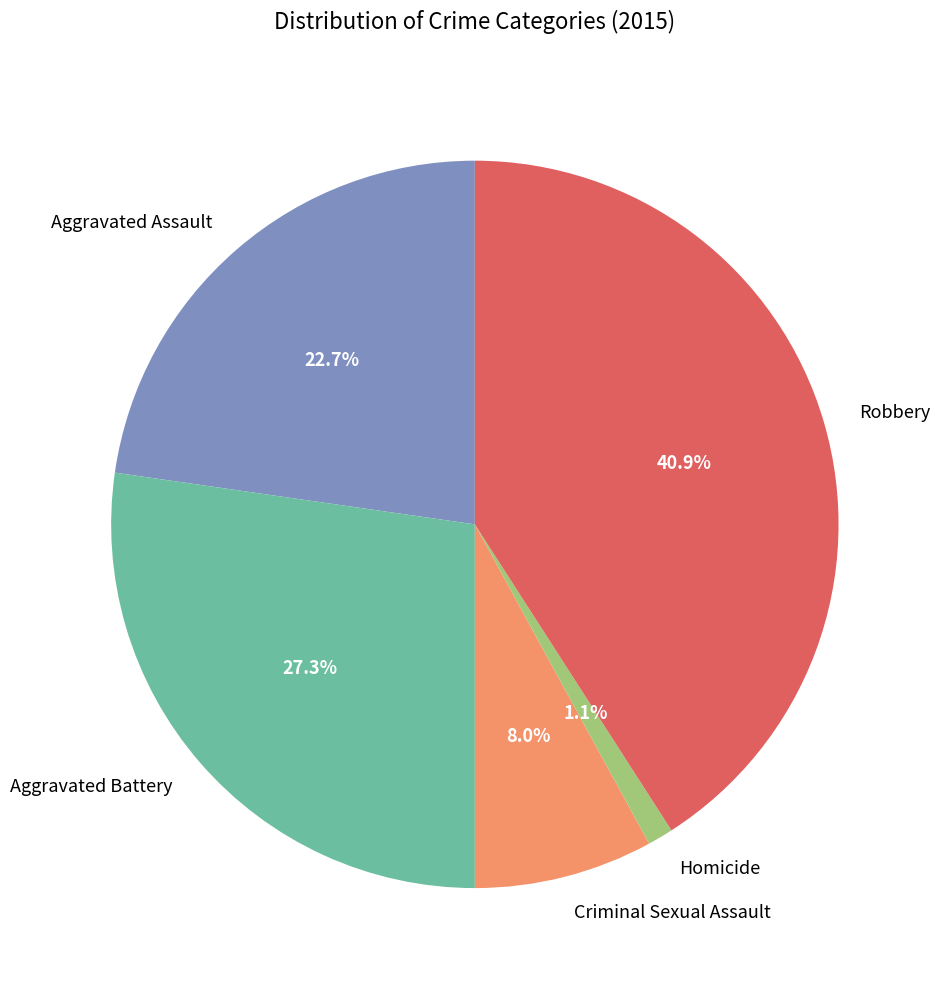

How many segments does this pie chart have?

5